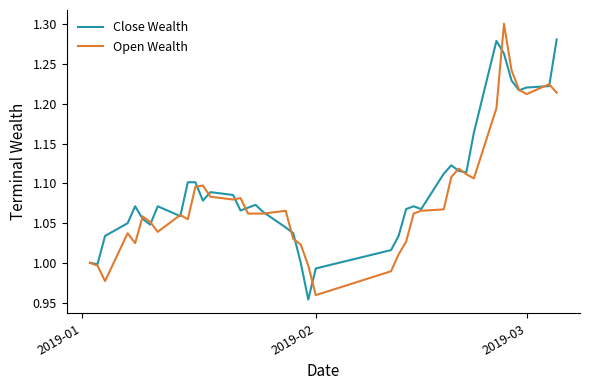

Rank the series by their maximum value, from highest to lowest.

Open Wealth, Close Wealth